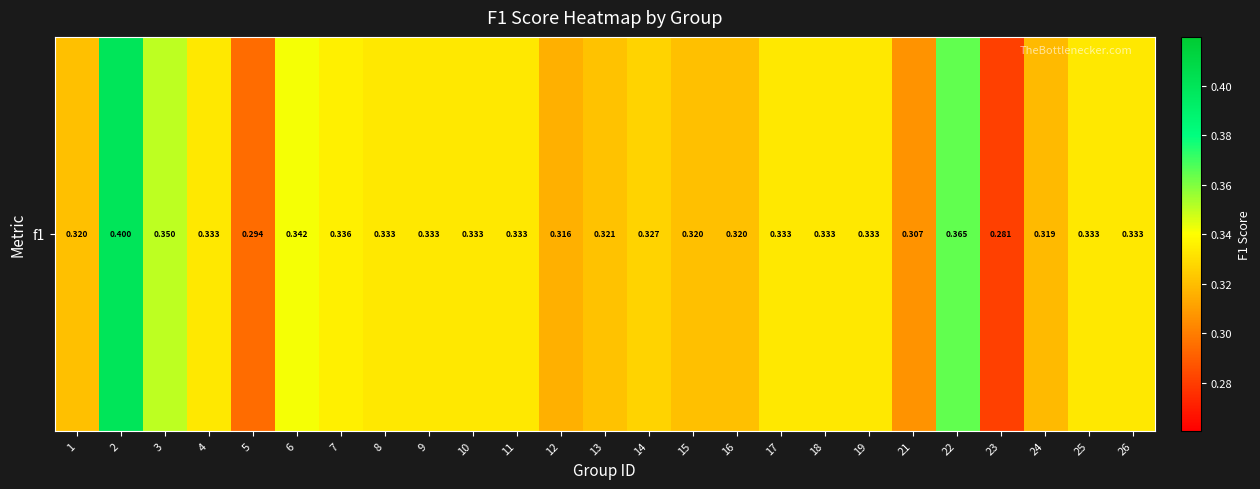

The value at 23 is 0.3. True or false?

True